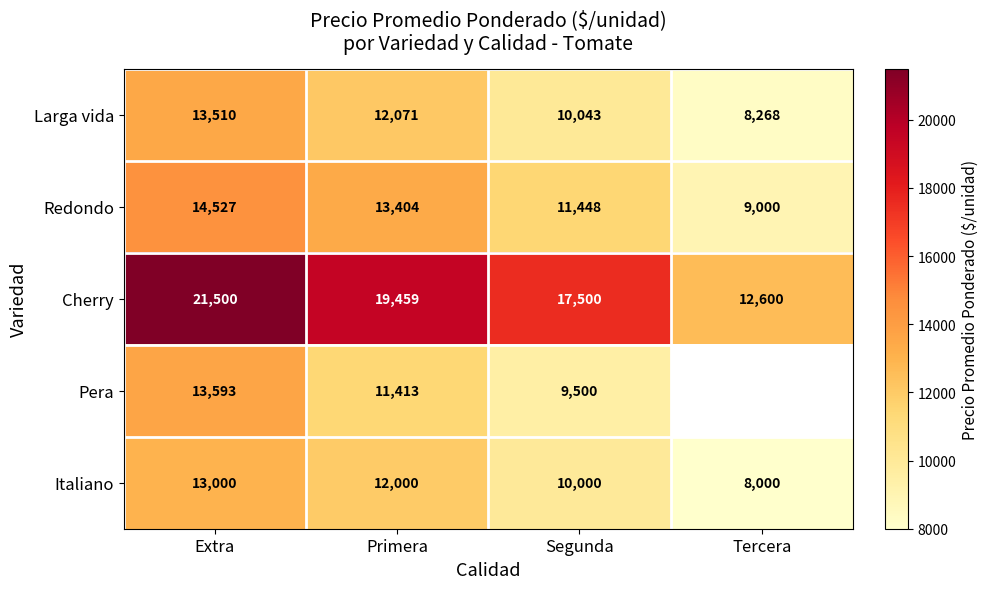

What is the difference between the highest and lowest values at Segunda?

8000